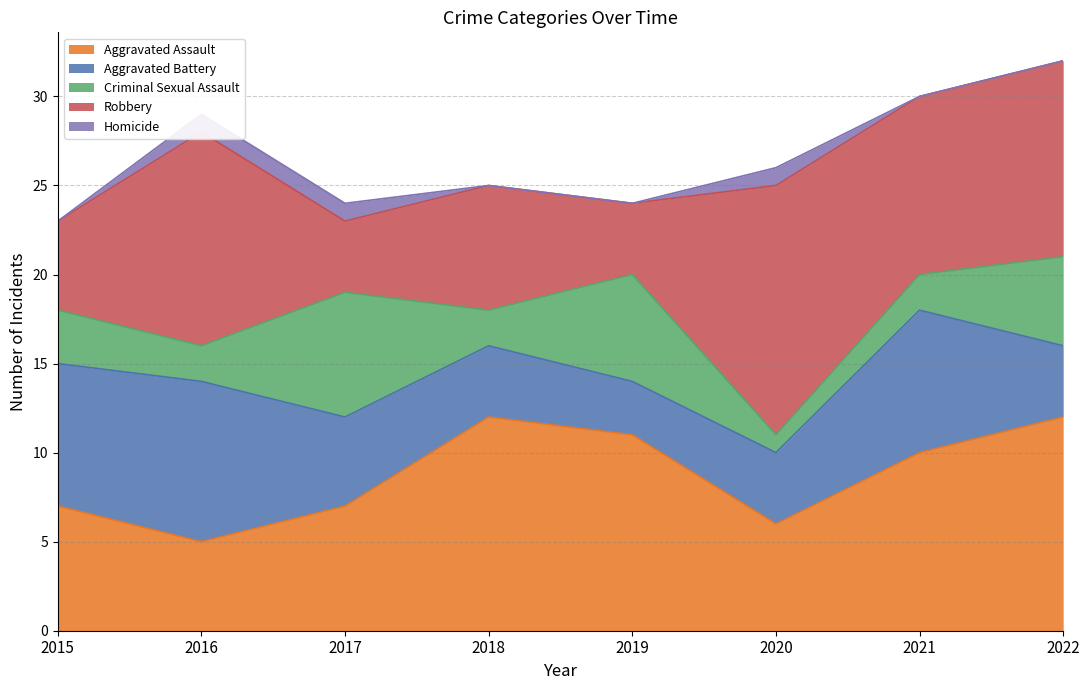

How many data points does each series have?

8